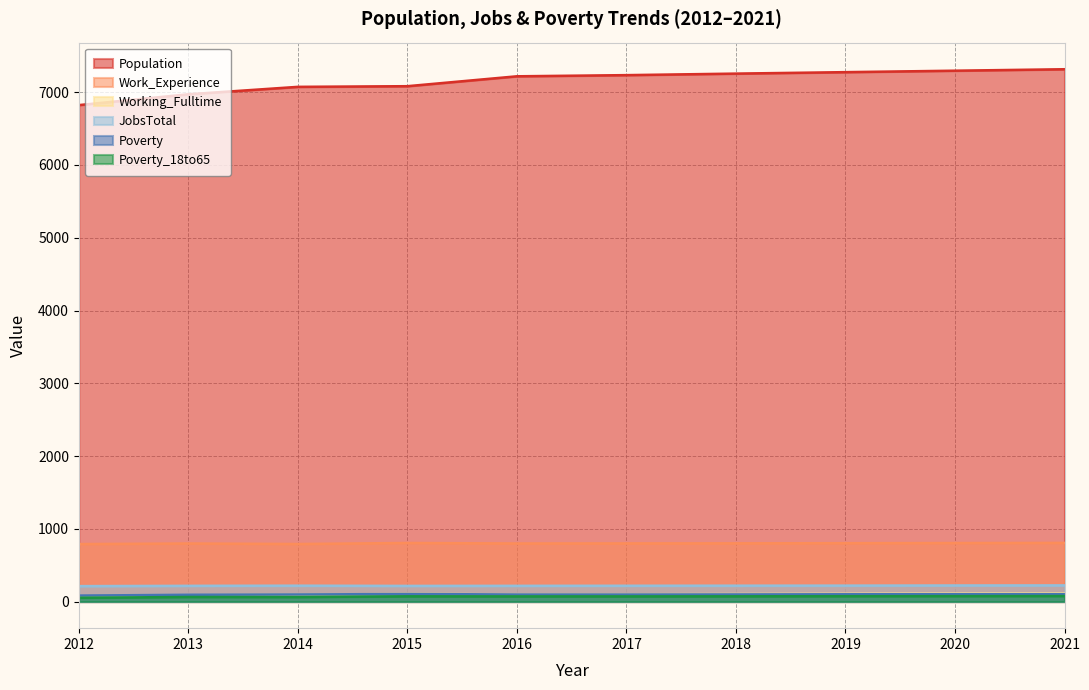

Reading left to right, extract all data points from this chart.

Population: 2012=6823	2013=6972	2014=7074	2015=7083	2016=7219	2017=7235	2018=7256	2019=7276	2020=7296	2021=7316
Work_Experience: 2012=790	2013=798	2014=791	2015=805	2016=798	2017=799	2018=800	2019=802	2020=804	2021=806
Working_Fulltime: 2012=71	2013=86	2014=92	2015=106	2016=98	2017=100	2018=103	2019=106	2020=109	2021=112
JobsTotal: 2012=212	2013=216	2014=218	2015=215	2016=216	2017=217	2018=218	2019=219	2020=221	2021=222
Poverty: 2012=82	2013=93	2014=97	2015=104	2016=97	2017=97	2018=98	2019=100	2020=101	2021=102
Poverty_18to65: 2012=52	2013=63	2014=62	2015=72	2016=71	2017=71	2018=72	2019=74	2020=75	2021=76